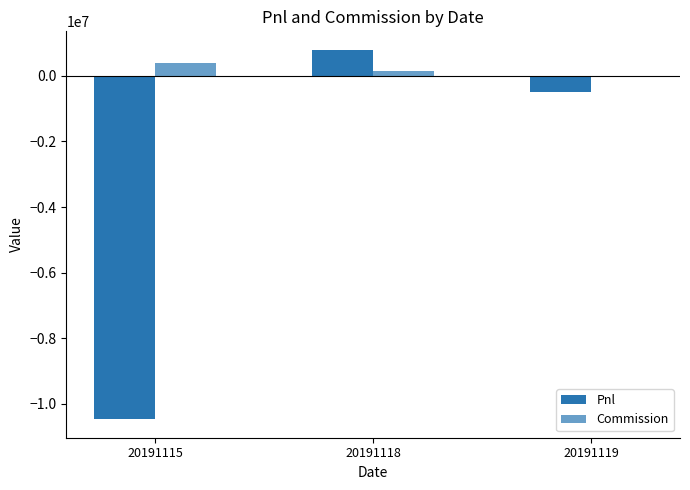

Does the chart contain stacked bars?

No